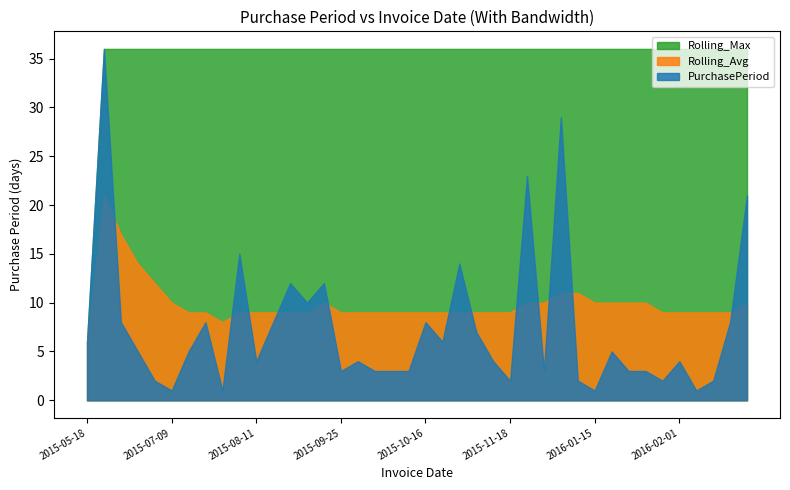

The value of Rolling_Max at 2015-10-05 is 56. True or false?

False